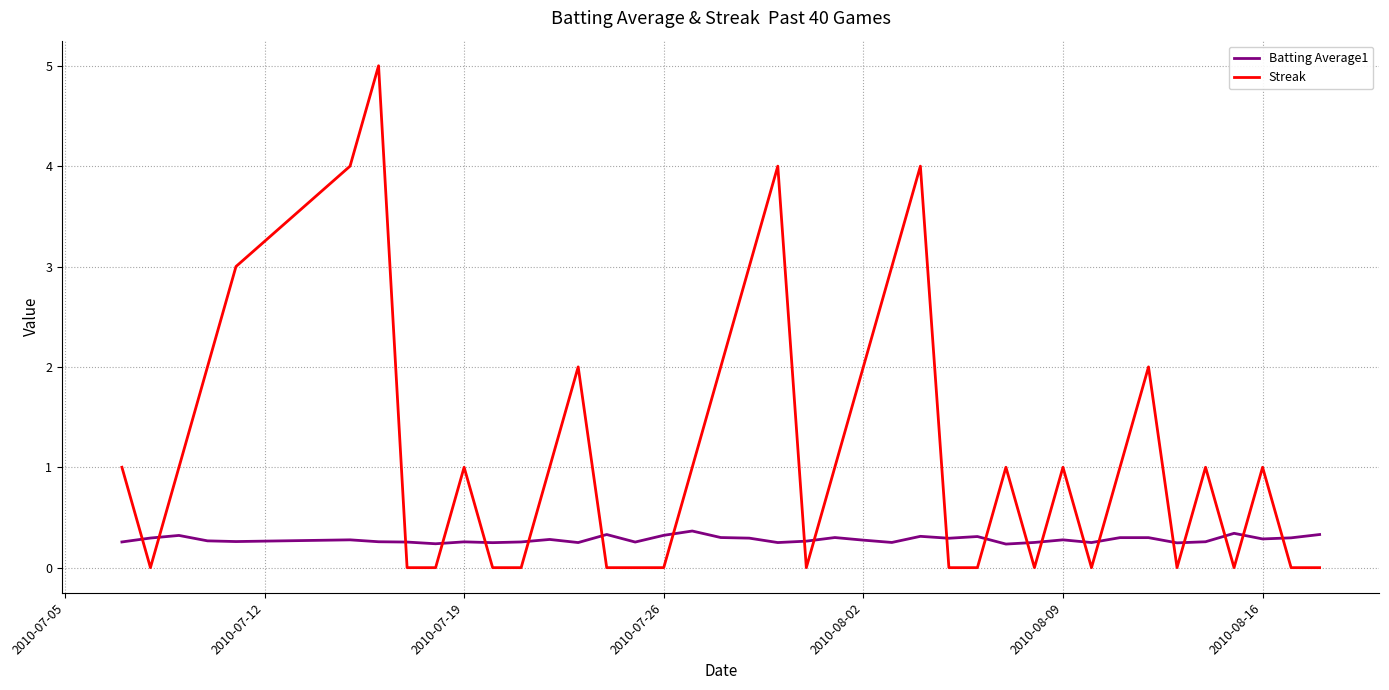

How many lines are shown in the chart?

2